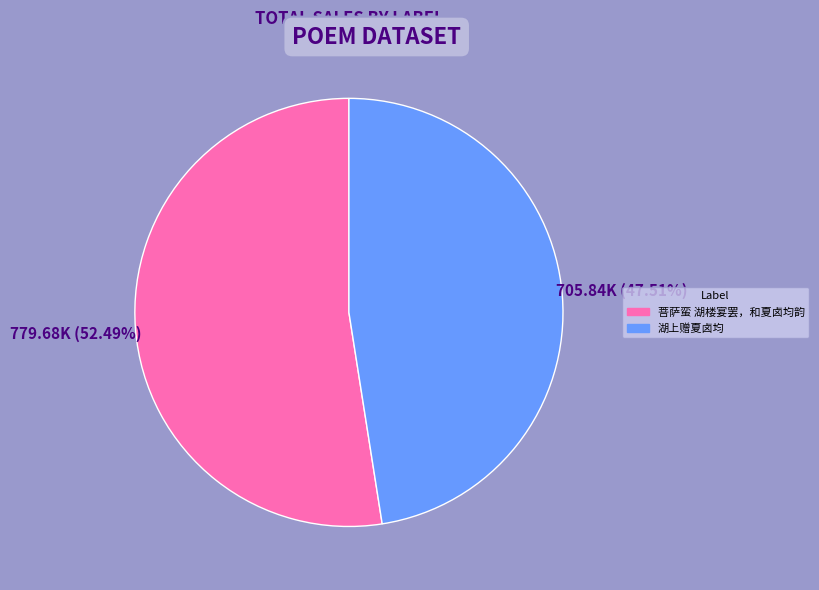

What percentage do 湖上赠夏卤均 and 菩萨蛮 湖楼宴罢，和夏卤均韵 together represent?

100.0%